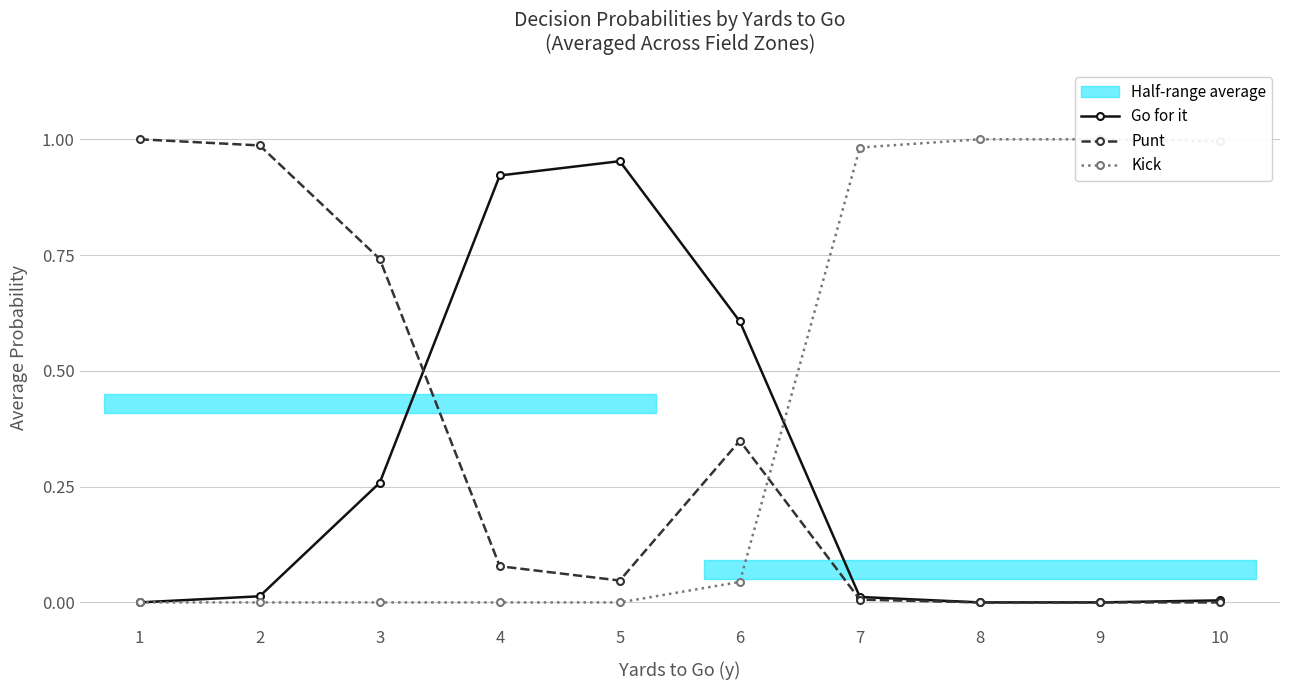

Where is Kick nearest to the value 0?

1